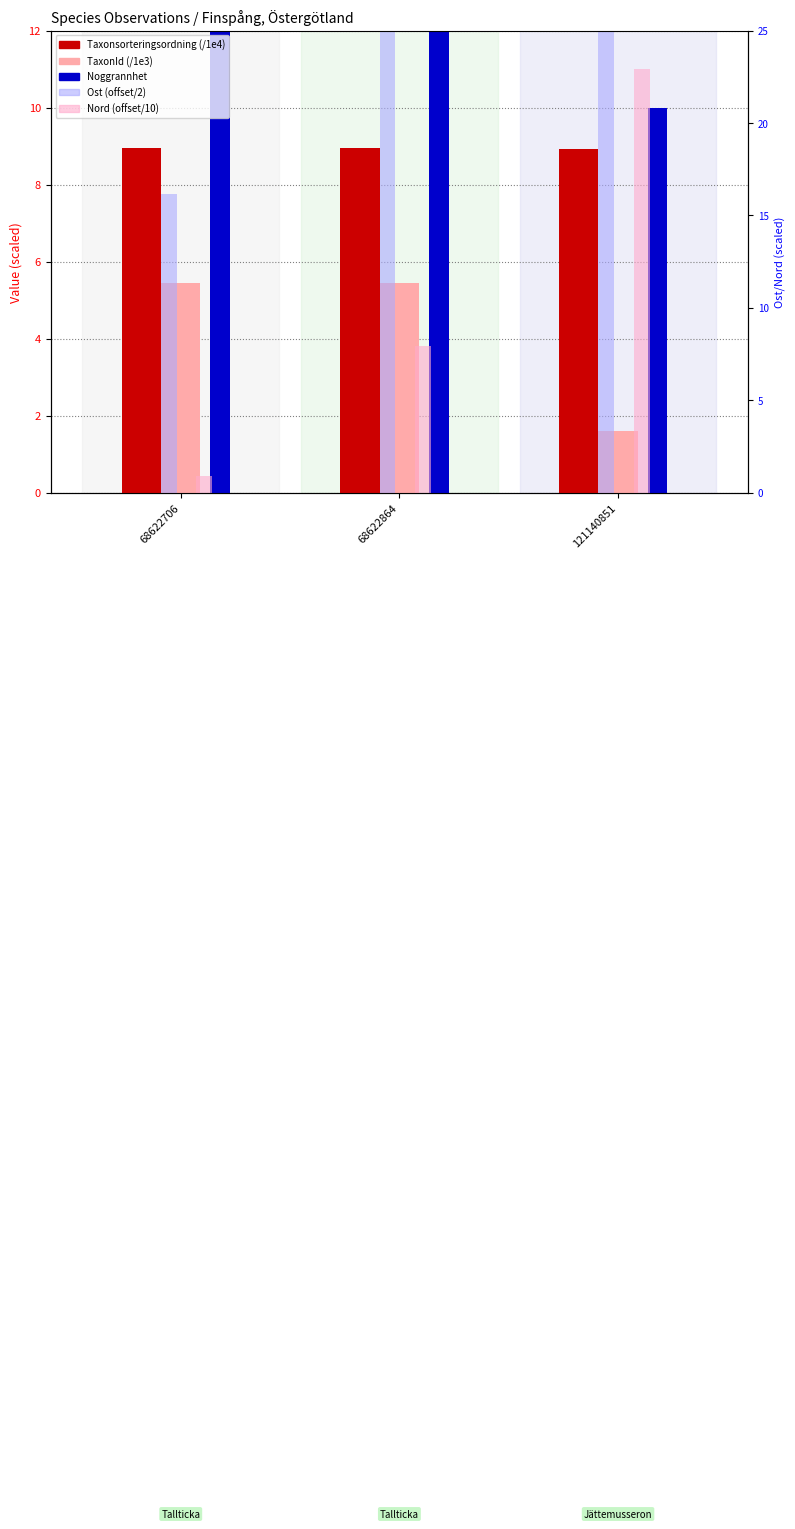

At which label does TaxonId (/1e3) reach its peak?

68622706